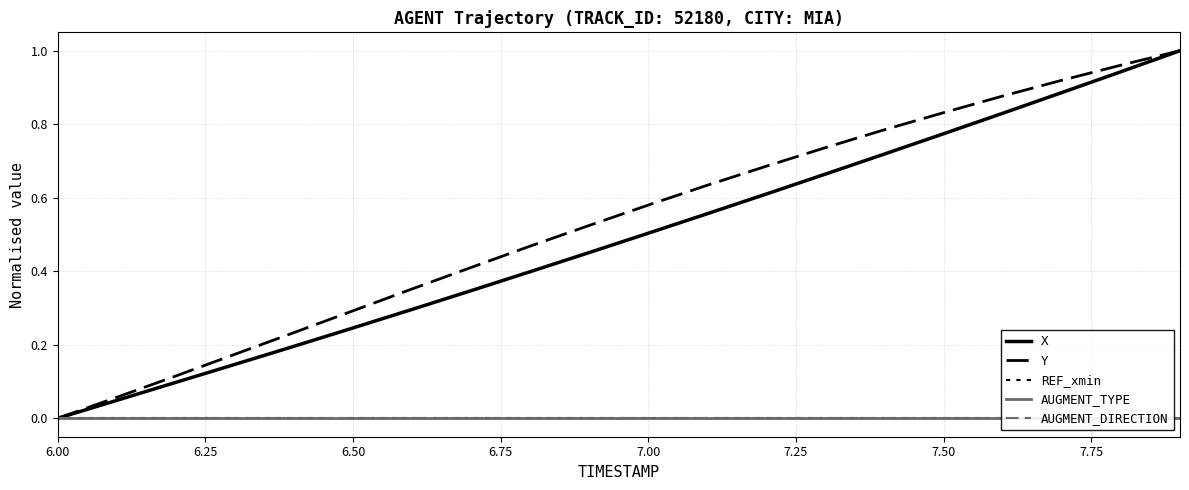

True or false: AUGMENT_TYPE and X cross at least once.

False